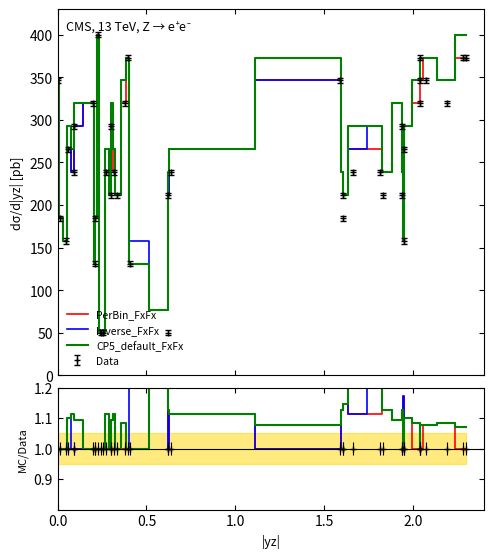

Reading right to left, what are all the values shown in this chart?

PerBin_FxFx: 1.0	1.0	1.1	1.1	1.0	1.0	1.0	1.1	1.2	1.1	1.1	1.1	1.1	1.1	1.1	1.1	1.0	1.1	1.0	1.5	1.0	1.0	1.0	1.0	1.0	1.0	1.0	1.0	1.0	1.0	1.0	1.0	1.0	1.0	1.0	1.0	1.0	1.0	1.0	1.0
Inverse_FxFx: 1.1	1.1	1.1	1.1	1.1	1.0	1.1	1.1	1.2	1.1	1.1	1.1	1.2	1.1	1.1	1.1	1.0	1.1	1.0	1.5	1.2	1.0	1.1	1.0	1.1	1.1	1.0	1.1	1.0	1.0	1.0	1.0	1.0	1.0	1.0	1.0	1.1	1.0	1.0	1.0
CP5_default_FxFx: 1.1	1.1	1.1	1.1	1.1	1.0	1.1	1.1	1.0	1.1	1.1	1.1	1.2	1.2	1.1	1.1	1.1	1.1	1.1	1.5	1.0	1.0	1.1	1.0	1.1	1.1	1.0	1.1	1.0	1.0	1.0	1.0	1.0	1.0	1.1	1.1	1.1	1.0	1.0	1.0